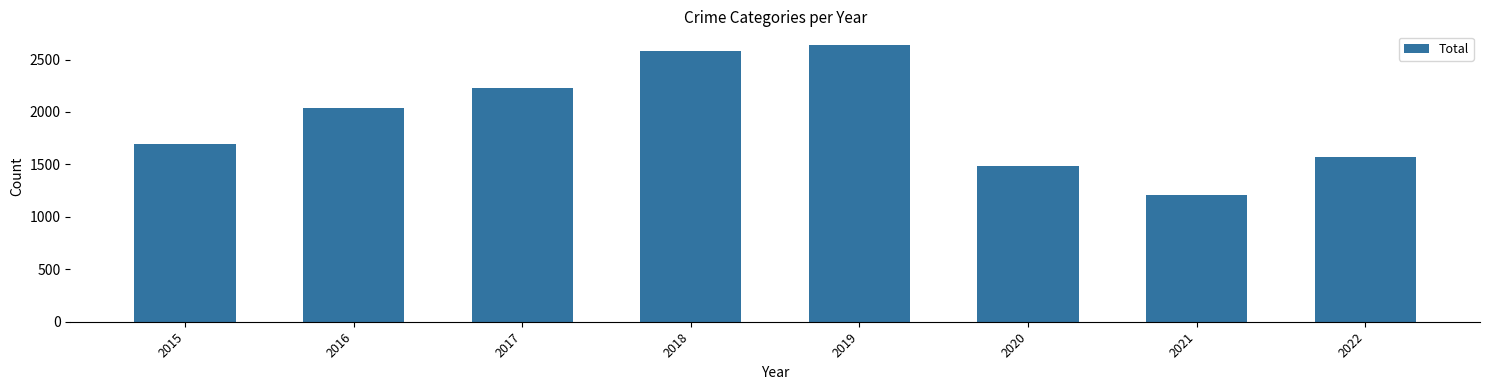

What is the value of the 5th bar from the left?

2637